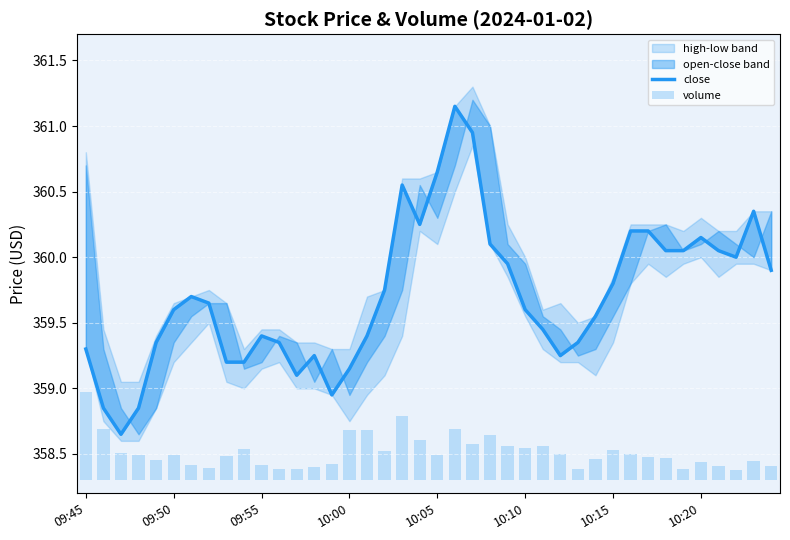

What position from the left is 16?

17